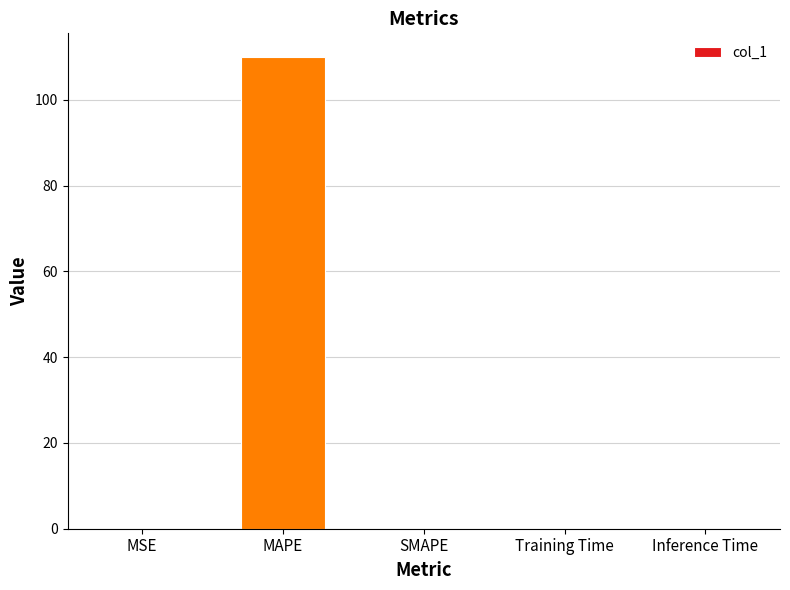

The value at SMAPE is 0.0. True or false?

True